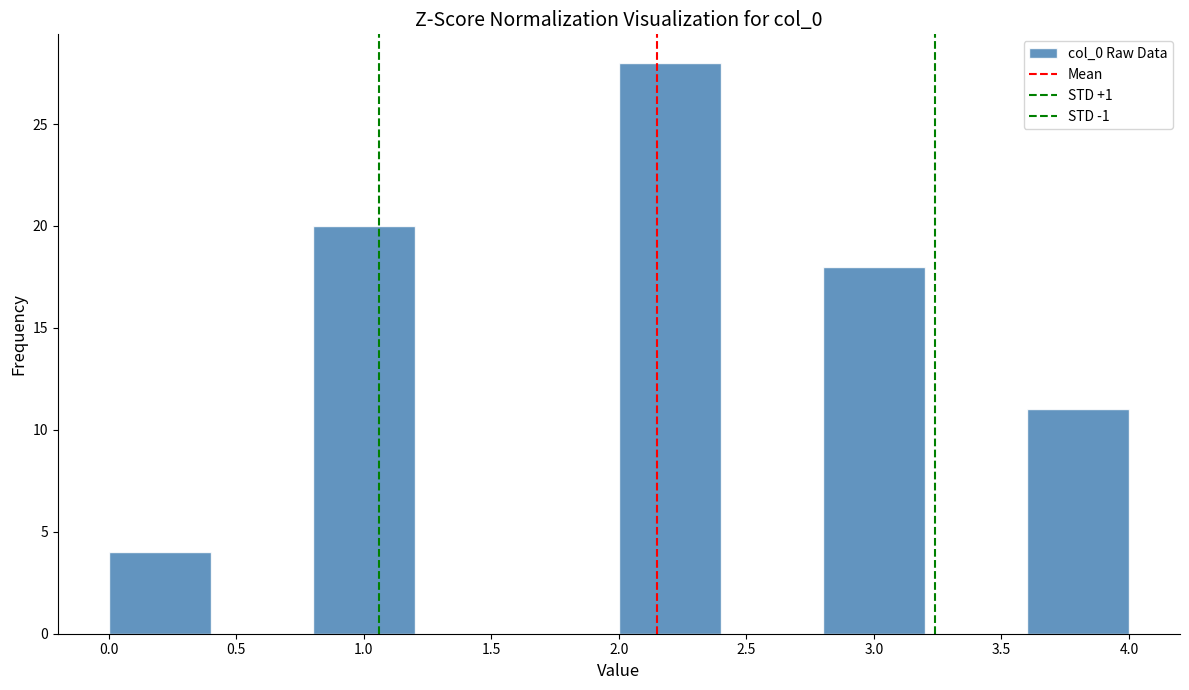

Reading left to right, transcribe this chart: for each bar, give the range it covers on the x-axis and its height. The values are not printed on the chart, so give them approximately, as read against the axis.

0.0 to 0.4: 4
0.4 to 0.8: 0
0.8 to 1.2: 20
1.2 to 1.6: 0
1.6 to 2.0: 0
2.0 to 2.4: 28
2.4 to 2.8: 0
2.8 to 3.2: 18
3.2 to 3.6: 0
3.6 to 4.0: 11